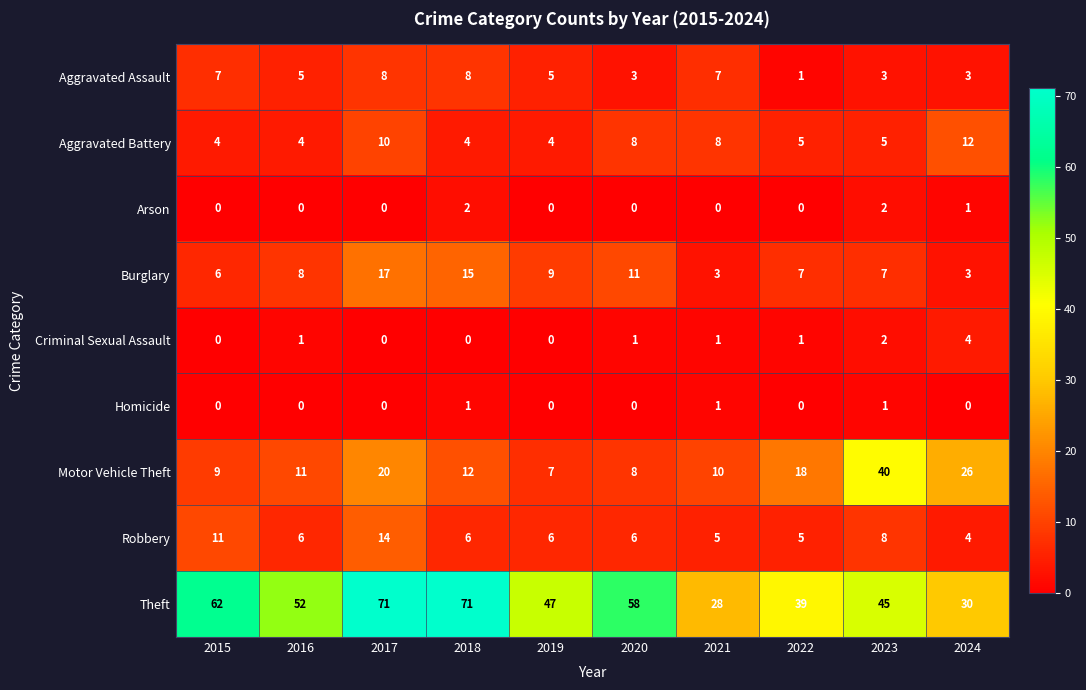

Which series has the largest range (max minus min)?

Theft